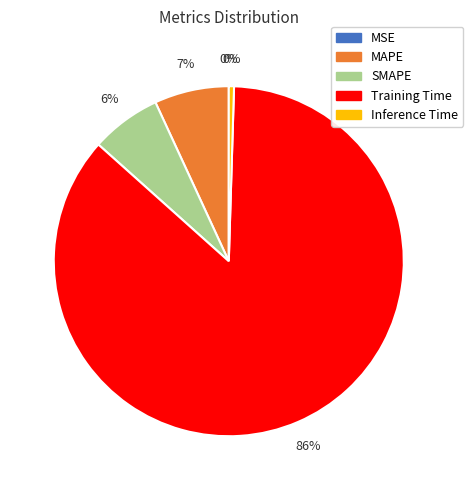

Do MAPE and SMAPE together represent more than half of the pie?

No